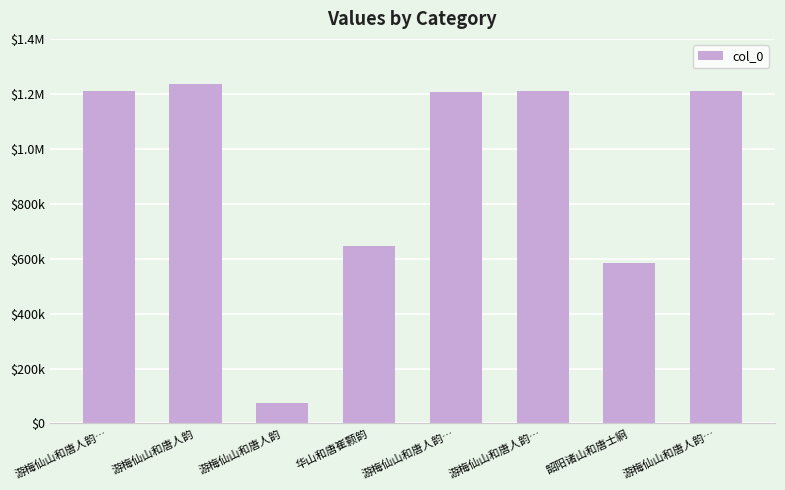

Rank the categories by value from lowest to highest.

游梅仙山和唐人韵, 韶阳诸山和唐士絅, 华山和唐崔颢韵, 游梅仙山和唐人韵…, 游梅仙山和唐人韵…, 游梅仙山和唐人韵…, 游梅仙山和唐人韵…, 游梅仙山和唐人韵